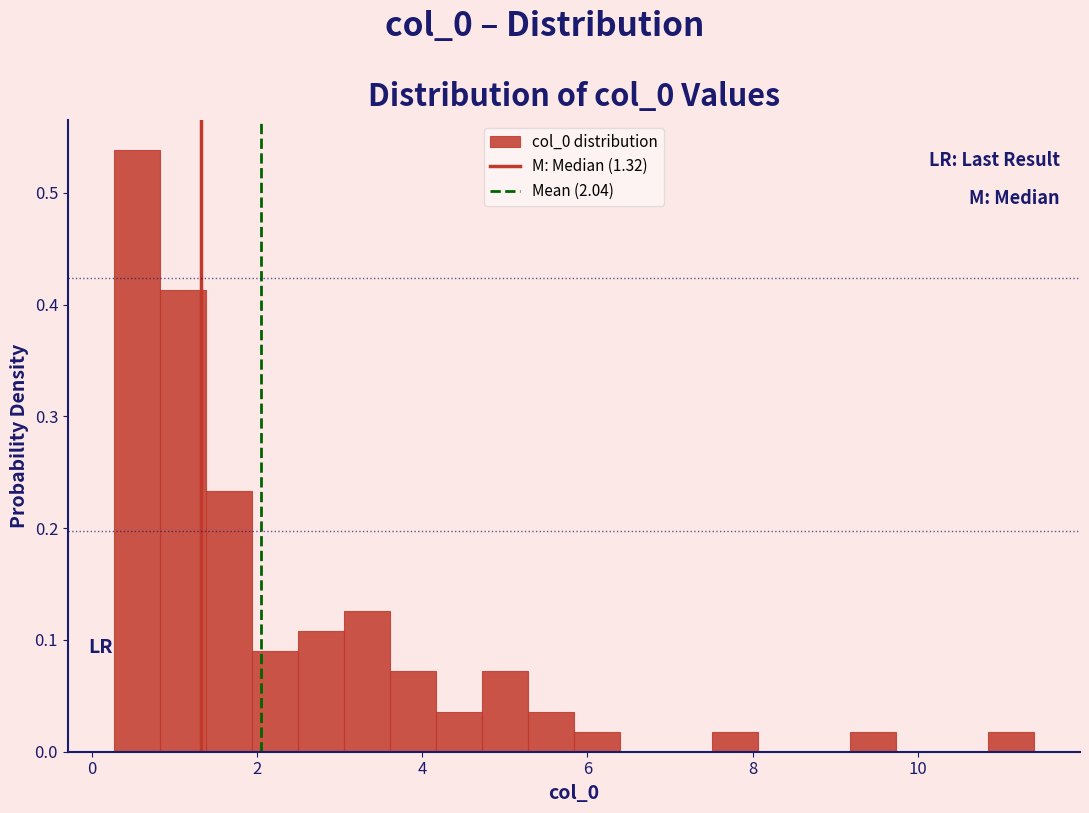

Read against the x-axis, roughly where is the centre of the tallest bar?

0.6